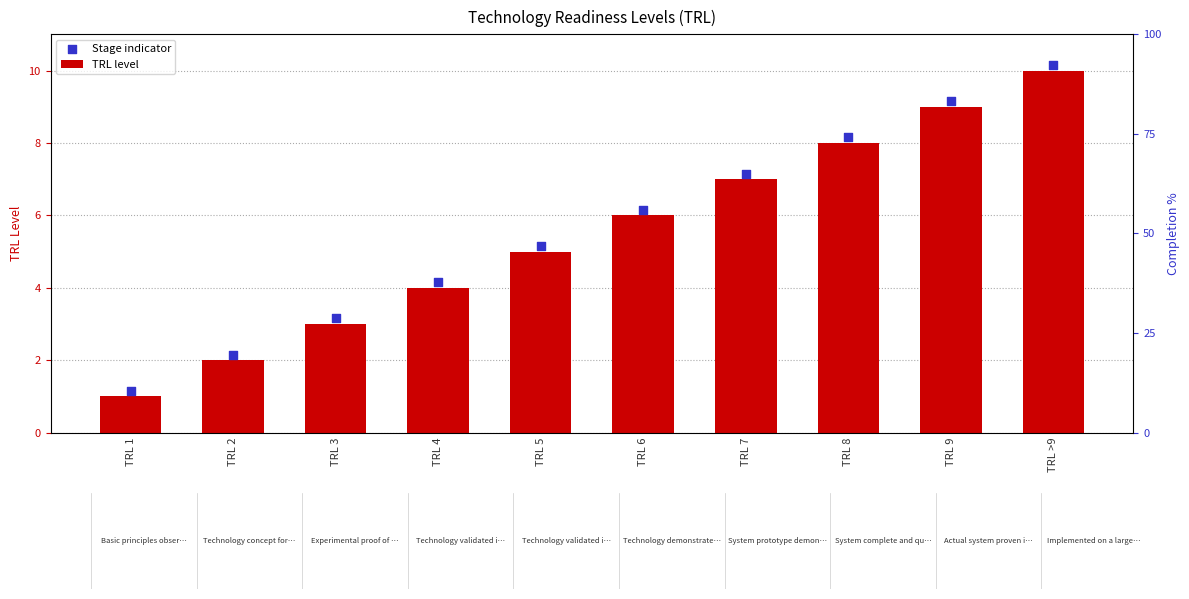

What is the total value across all series at TRL >9?

20.1